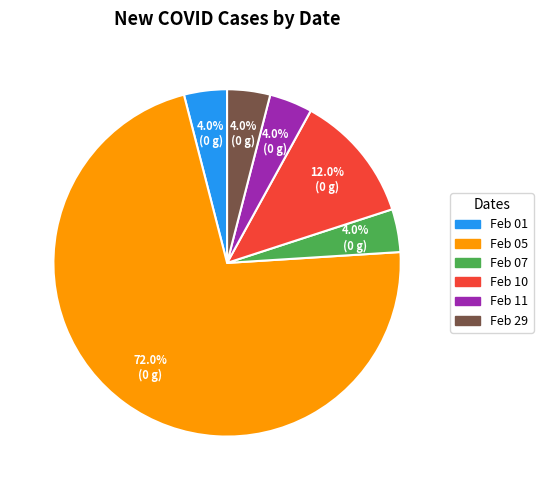

Is there a majority slice in this chart?

Yes